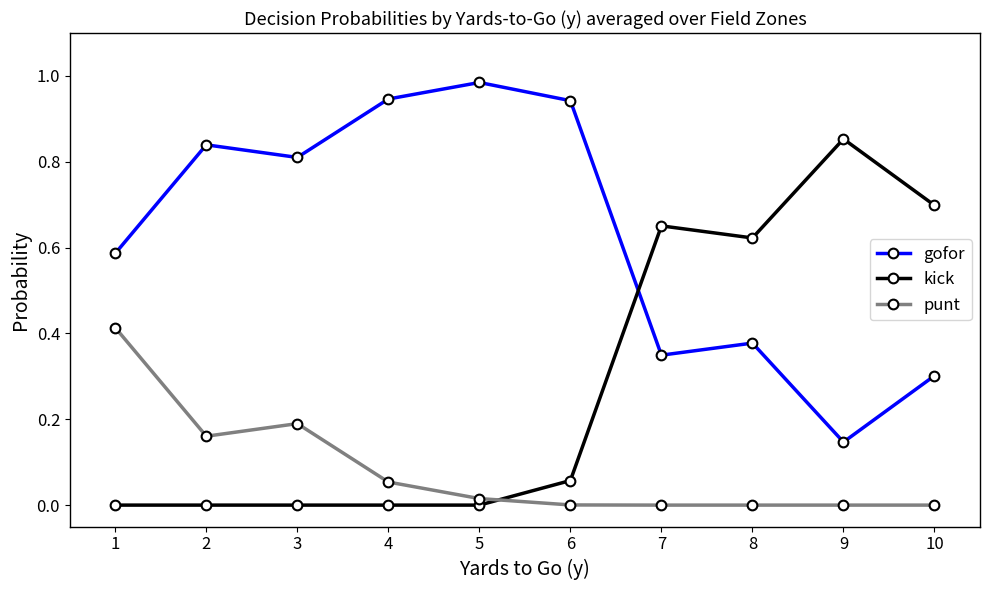

In gofor, how many points are lower than both neighbors (excluding endpoints)?

3